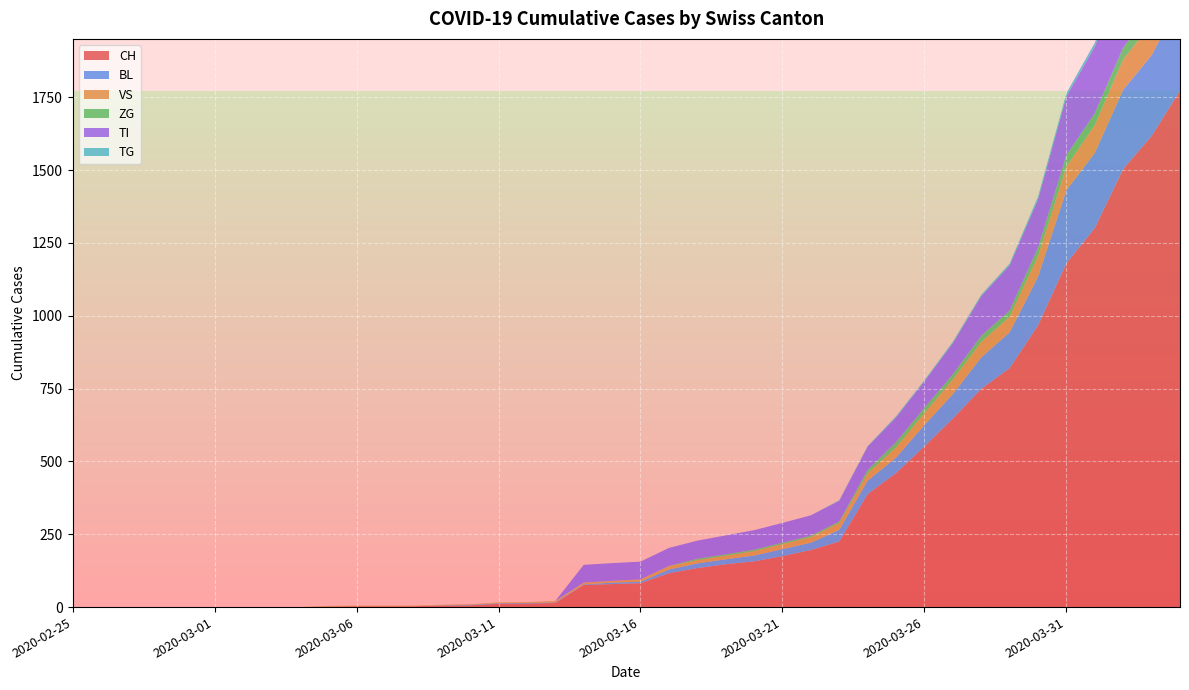

Reading right to left, what are all the values shown in this chart?

CH: 2020-04-04=1773	2020-04-03=1617	2020-04-02=1504	2020-04-01=1301	2020-03-31=1180	2020-03-30=967	2020-03-29=820	2020-03-28=749	2020-03-27=647	2020-03-26=552	2020-03-25=460	2020-03-24=388	2020-03-23=225	2020-03-22=196	2020-03-21=175	2020-03-20=157	2020-03-19=147	2020-03-18=134	2020-03-17=116	2020-03-16=82	2020-03-15=79	2020-03-14=76	2020-03-13=14	2020-03-12=12	2020-03-11=11	2020-03-10=6	2020-03-09=5	2020-03-08=3	2020-03-07=3	2020-03-06=3	2020-03-05=2	2020-03-04=0	2020-03-03=0	2020-03-02=0	2020-03-01=0	2020-02-29=0	2020-02-28=0	2020-02-27=0	2020-02-26=0	2020-02-25=0
BL: 2020-04-04=309	2020-04-03=277	2020-04-02=272	2020-04-01=258	2020-03-31=251	2020-03-30=167	2020-03-29=123	2020-03-28=108	2020-03-27=84	2020-03-26=73	2020-03-25=53	2020-03-24=46	2020-03-23=40	2020-03-22=25	2020-03-21=24	2020-03-20=20	2020-03-19=17	2020-03-18=16	2020-03-17=13	2020-03-16=5	2020-03-15=5	2020-03-14=2	2020-03-13=2	2020-03-12=2	2020-03-11=2	2020-03-10=2	2020-03-09=1	2020-03-08=0	2020-03-07=0	2020-03-06=0	2020-03-05=0	2020-03-04=0	2020-03-03=0	2020-03-02=0	2020-03-01=0	2020-02-29=0	2020-02-28=0	2020-02-27=0	2020-02-26=0	2020-02-25=0
VS: 2020-04-04=112	2020-04-03=109	2020-04-02=104	2020-04-01=96	2020-03-31=81	2020-03-30=71	2020-03-29=54	2020-03-28=53	2020-03-27=50	2020-03-26=41	2020-03-25=35	2020-03-24=25	2020-03-23=24	2020-03-22=19	2020-03-21=17	2020-03-20=15	2020-03-19=12	2020-03-18=11	2020-03-17=11	2020-03-16=8	2020-03-15=6	2020-03-14=6	2020-03-13=5	2020-03-12=3	2020-03-11=3	2020-03-10=2	2020-03-09=2	2020-03-08=2	2020-03-07=2	2020-03-06=2	2020-03-05=2	2020-03-04=0	2020-03-03=0	2020-03-02=0	2020-03-01=0	2020-02-29=0	2020-02-28=0	2020-02-27=0	2020-02-26=0	2020-02-25=0
ZG: 2020-04-04=46	2020-04-03=44	2020-04-02=41	2020-04-01=40	2020-03-31=39	2020-03-30=29	2020-03-29=21	2020-03-28=21	2020-03-27=18	2020-03-26=18	2020-03-25=18	2020-03-24=12	2020-03-23=5	2020-03-22=5	2020-03-21=5	2020-03-20=5	2020-03-19=5	2020-03-18=5	2020-03-17=1	2020-03-16=0	2020-03-15=0	2020-03-14=0	2020-03-13=0	2020-03-12=0	2020-03-11=0	2020-03-10=0	2020-03-09=0	2020-03-08=0	2020-03-07=0	2020-03-06=0	2020-03-05=0	2020-03-04=0	2020-03-03=0	2020-03-02=0	2020-03-01=0	2020-02-29=0	2020-02-28=0	2020-02-27=0	2020-02-26=0	2020-02-25=0
TI: 2020-04-04=314	2020-04-03=287	2020-04-02=263	2020-04-01=229	2020-03-31=202	2020-03-30=165	2020-03-29=155	2020-03-28=136	2020-03-27=107	2020-03-26=91	2020-03-25=85	2020-03-24=80	2020-03-23=71	2020-03-22=70	2020-03-21=68	2020-03-20=67	2020-03-19=65	2020-03-18=62	2020-03-17=62	2020-03-16=61	2020-03-15=61	2020-03-14=61	2020-03-13=0	2020-03-12=0	2020-03-11=0	2020-03-10=0	2020-03-09=0	2020-03-08=0	2020-03-07=0	2020-03-06=0	2020-03-05=0	2020-03-04=0	2020-03-03=0	2020-03-02=0	2020-03-01=0	2020-02-29=0	2020-02-28=0	2020-02-27=0	2020-02-26=0	2020-02-25=0
TG: 2020-04-04=20	2020-04-03=18	2020-04-02=14	2020-04-01=13	2020-03-31=11	2020-03-30=10	2020-03-29=6	2020-03-28=5	2020-03-27=5	2020-03-26=4	2020-03-25=4	2020-03-24=2	2020-03-23=2	2020-03-22=0	2020-03-21=0	2020-03-20=0	2020-03-19=0	2020-03-18=0	2020-03-17=0	2020-03-16=0	2020-03-15=0	2020-03-14=0	2020-03-13=0	2020-03-12=0	2020-03-11=0	2020-03-10=0	2020-03-09=0	2020-03-08=0	2020-03-07=0	2020-03-06=0	2020-03-05=0	2020-03-04=0	2020-03-03=0	2020-03-02=0	2020-03-01=0	2020-02-29=0	2020-02-28=0	2020-02-27=0	2020-02-26=0	2020-02-25=0